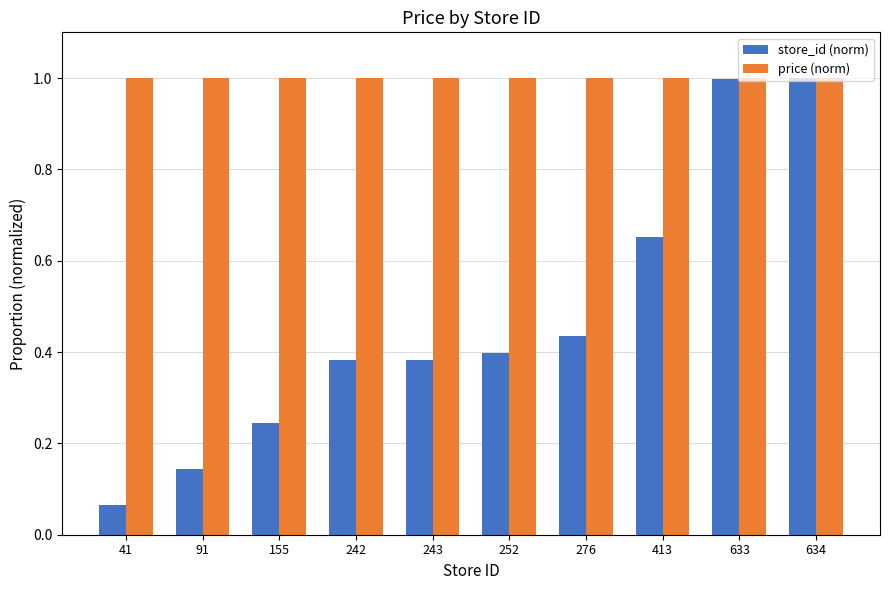

Which series changed the most between 41 and 633?

store_id (norm)